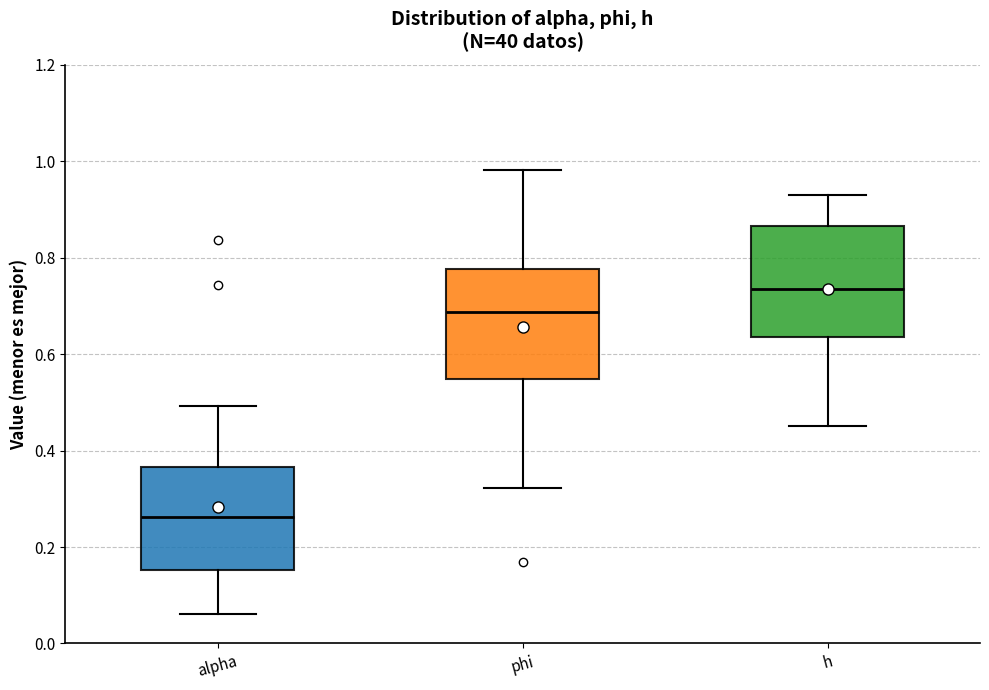

Reading left to right, transcribe this box plot: for each box, give where its median line is, the range the box spans, and where its two whiskers end, as read against the y-axis. The values are not printed on the chart, so give them approximately, as read against the axis.

alpha: median 0.26, box 0.16 to 0.36, whiskers 0.06 to 0.50
phi: median 0.68, box 0.54 to 0.78, whiskers 0.32 to 0.98
h: median 0.74, box 0.64 to 0.86, whiskers 0.46 to 0.92